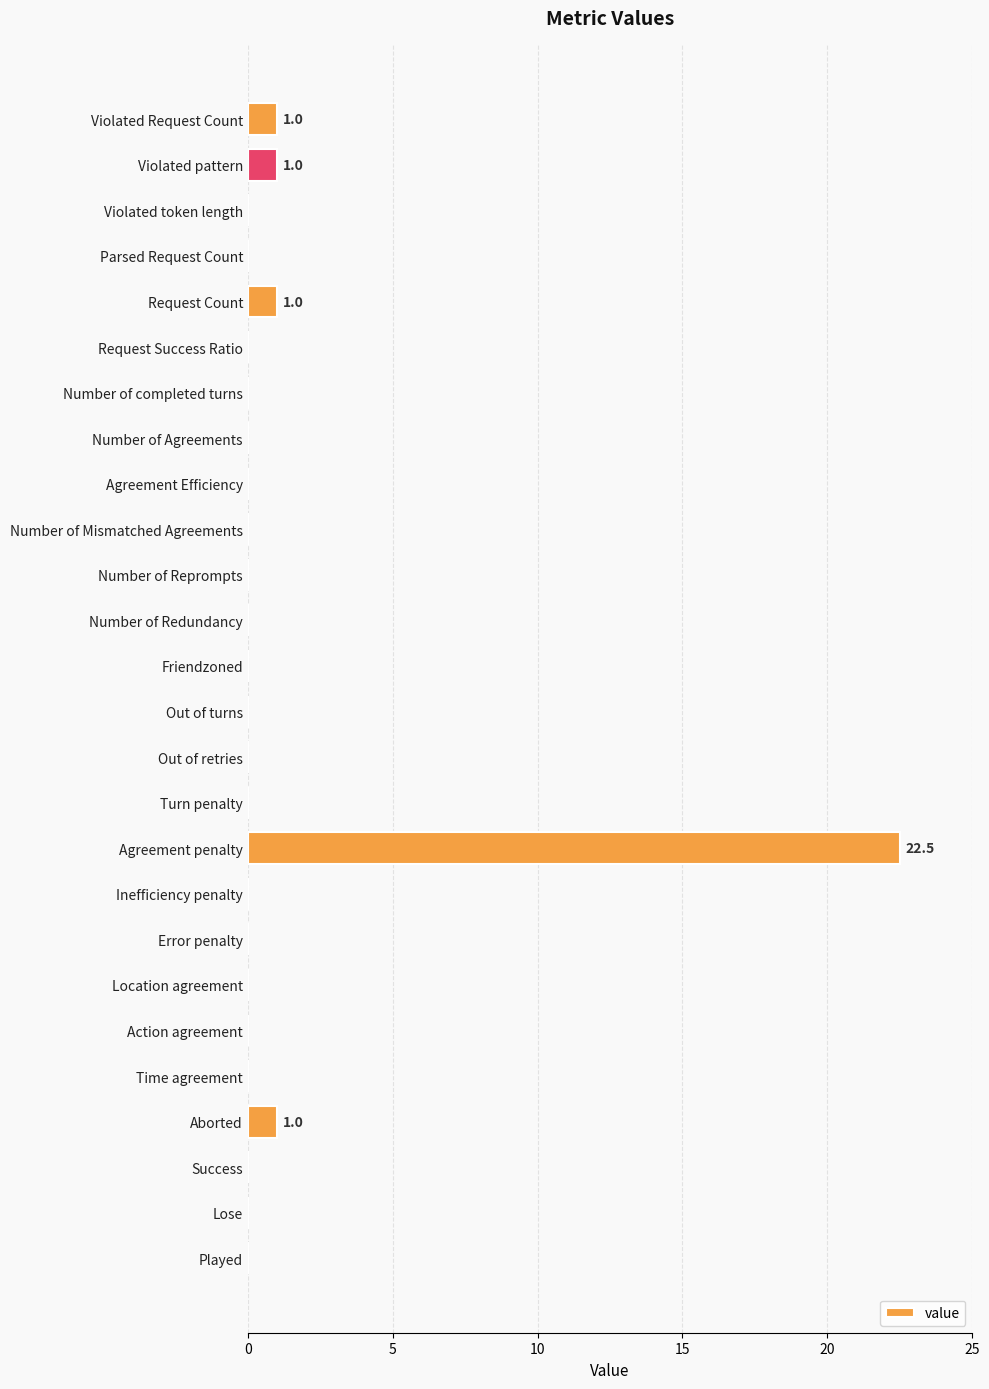

Which has a higher value, Violated Request Count or Number of completed turns?

Violated Request Count